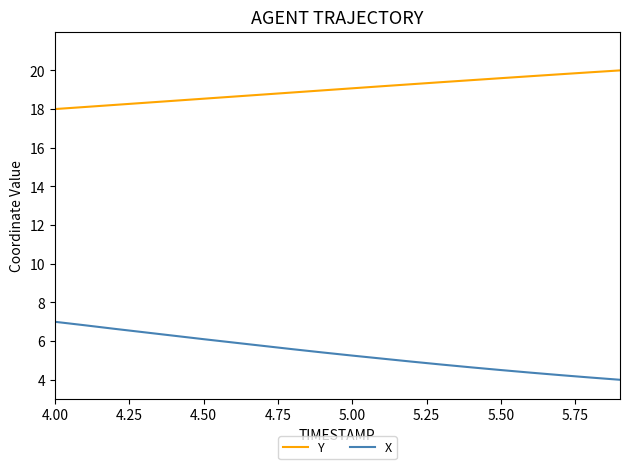

What is the lowest value of the X series?

4.0